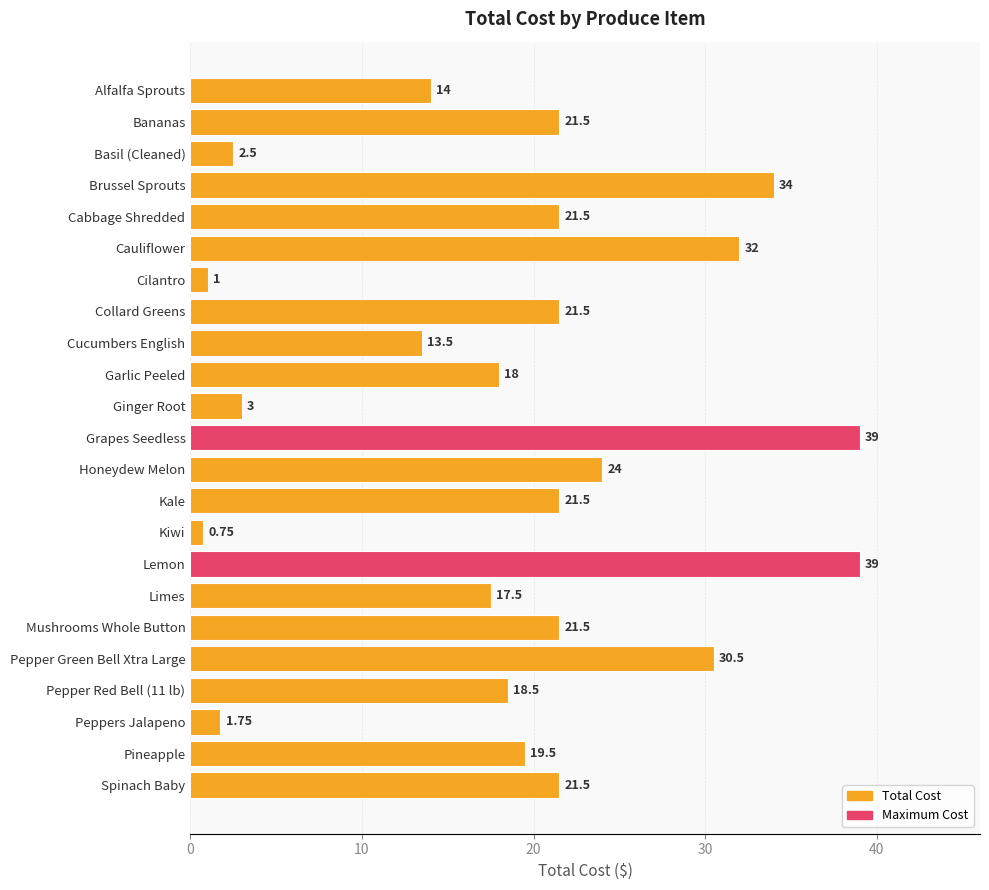

Between Ginger Root and Mushrooms Whole Button, which is larger?

Mushrooms Whole Button